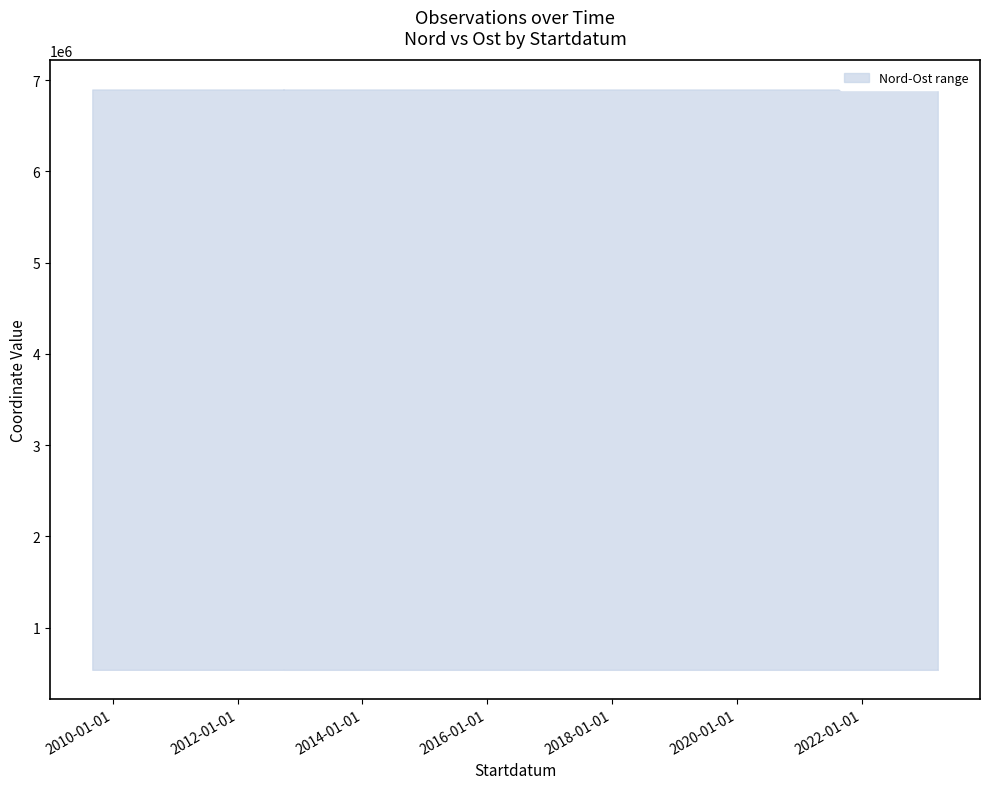

True or false: lower and upper intersect in this chart.

False